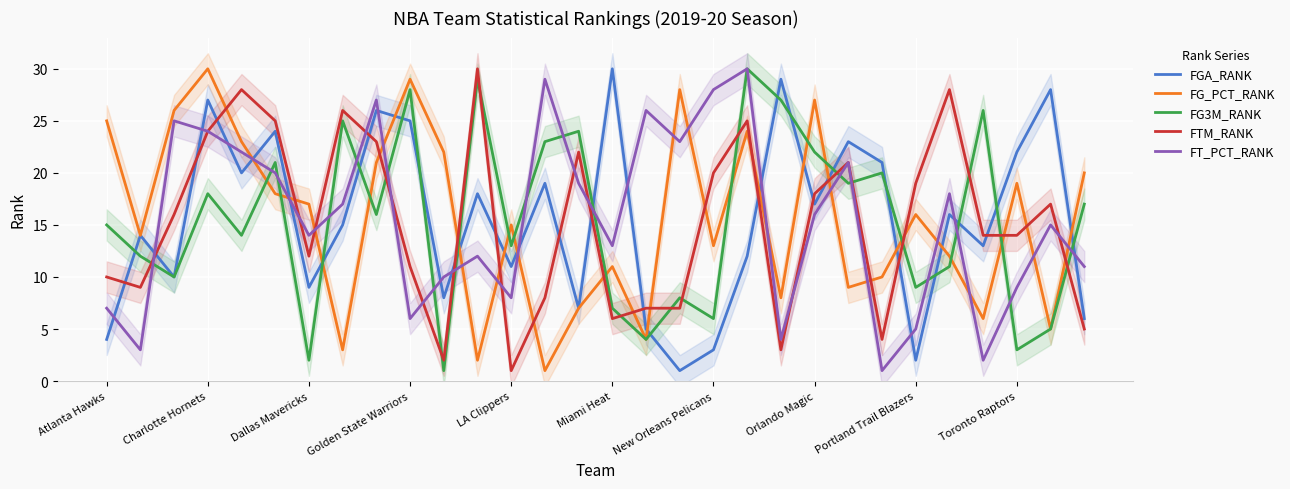

True or false: FGA_RANK has a value of 2 at New Orleans Pelicans.

False